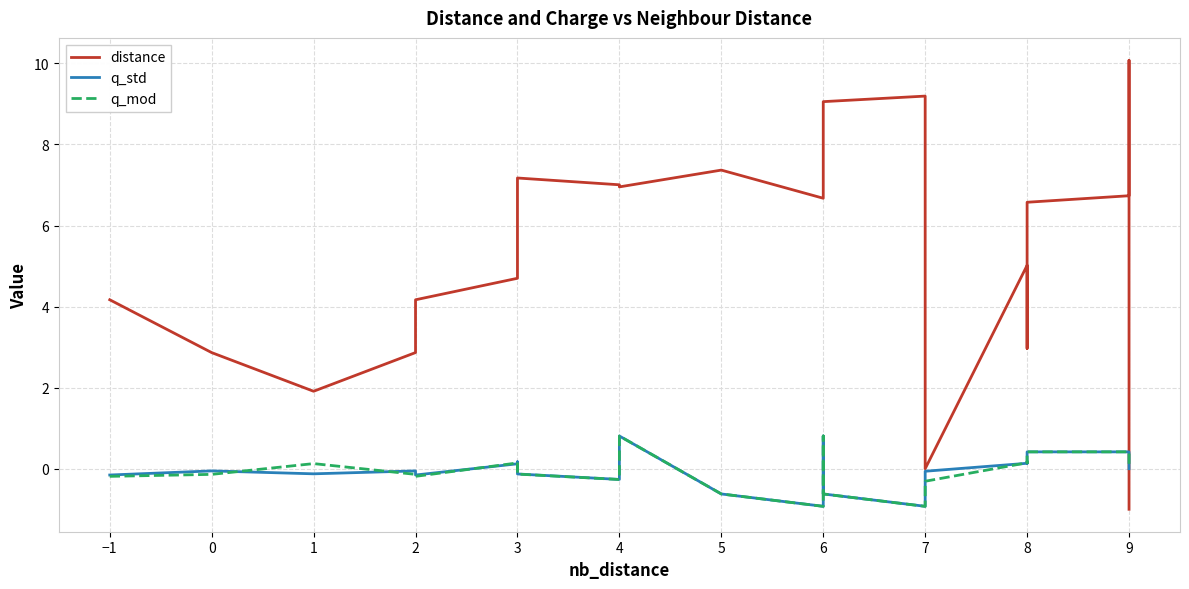

In q_std, how many points are higher than both neighbors (excluding endpoints)?

6